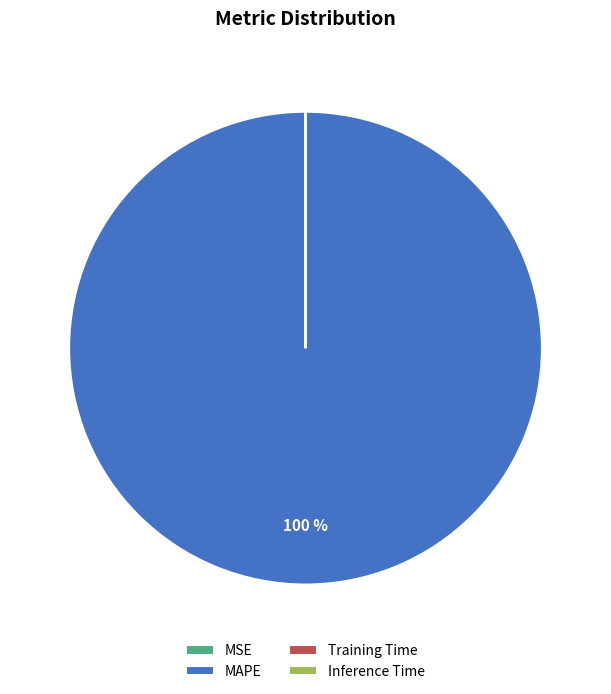

Which category has the biggest portion of the pie?

MAPE